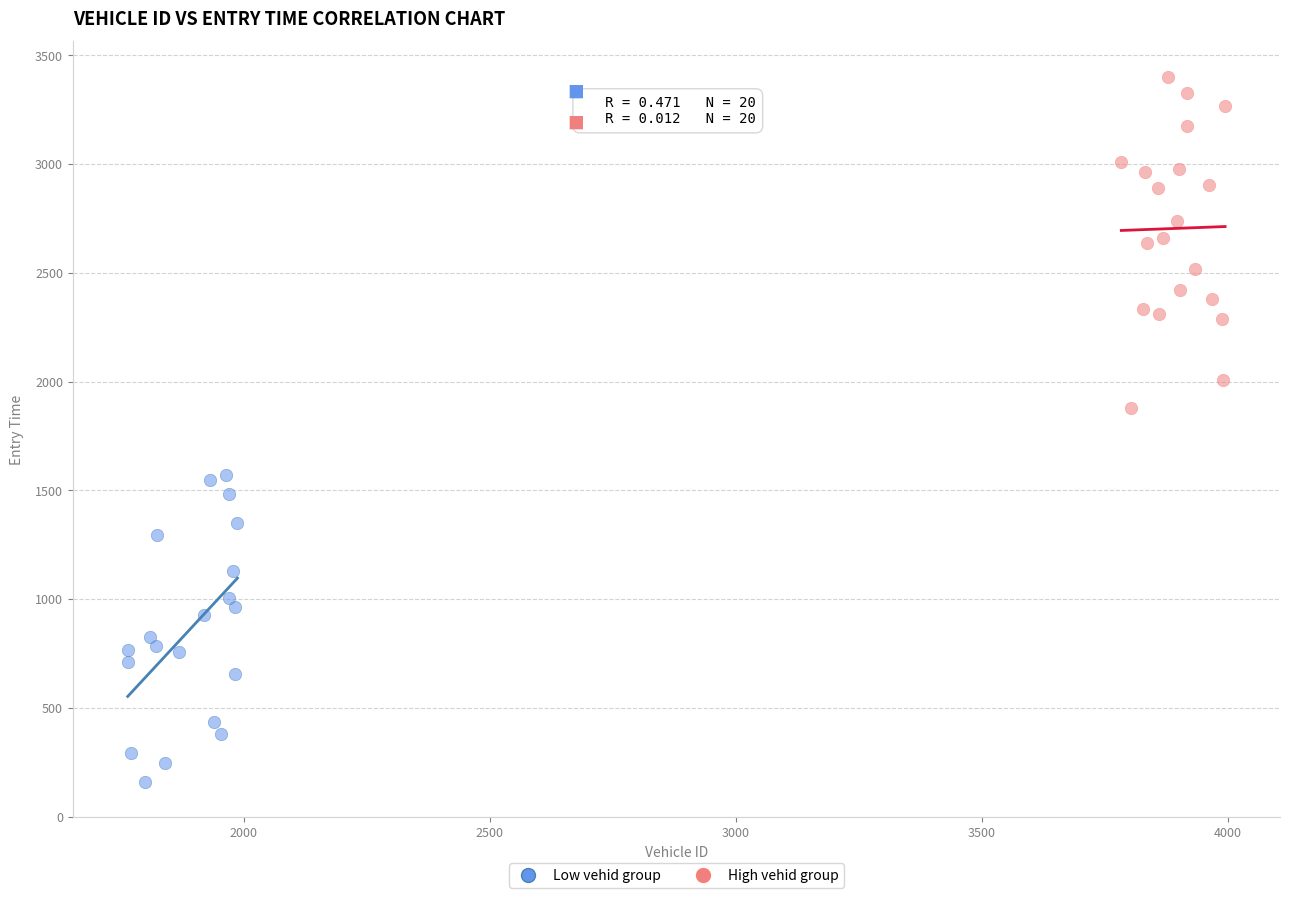

Which series contains the highest Y value?

High vehid group